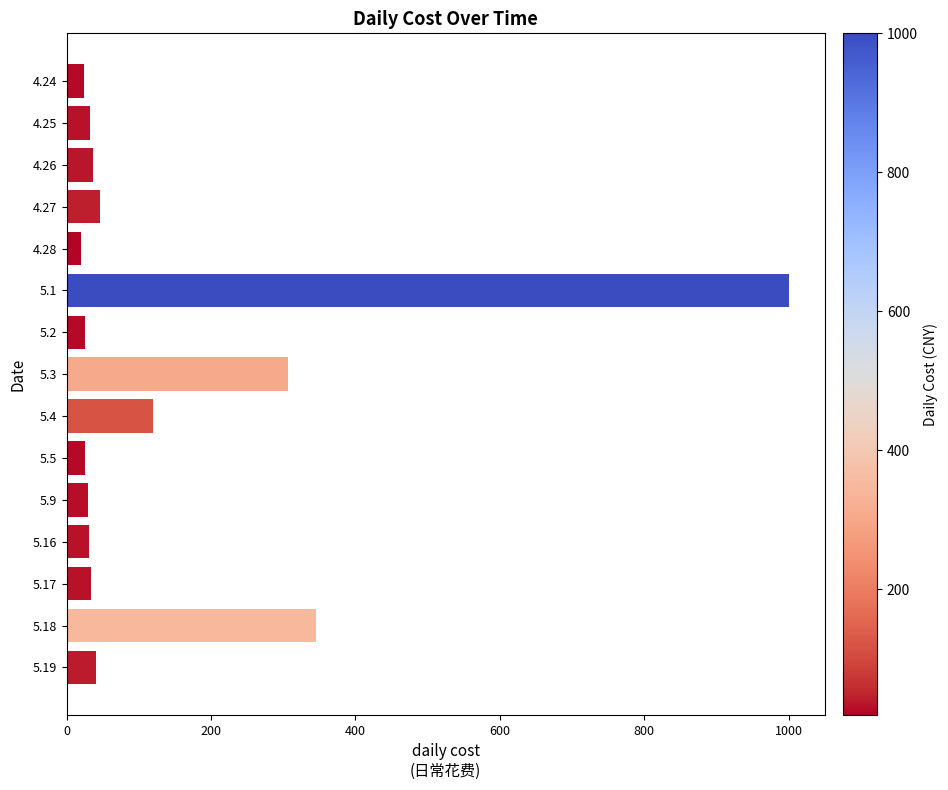

What is the greatest value displayed?

1000.0